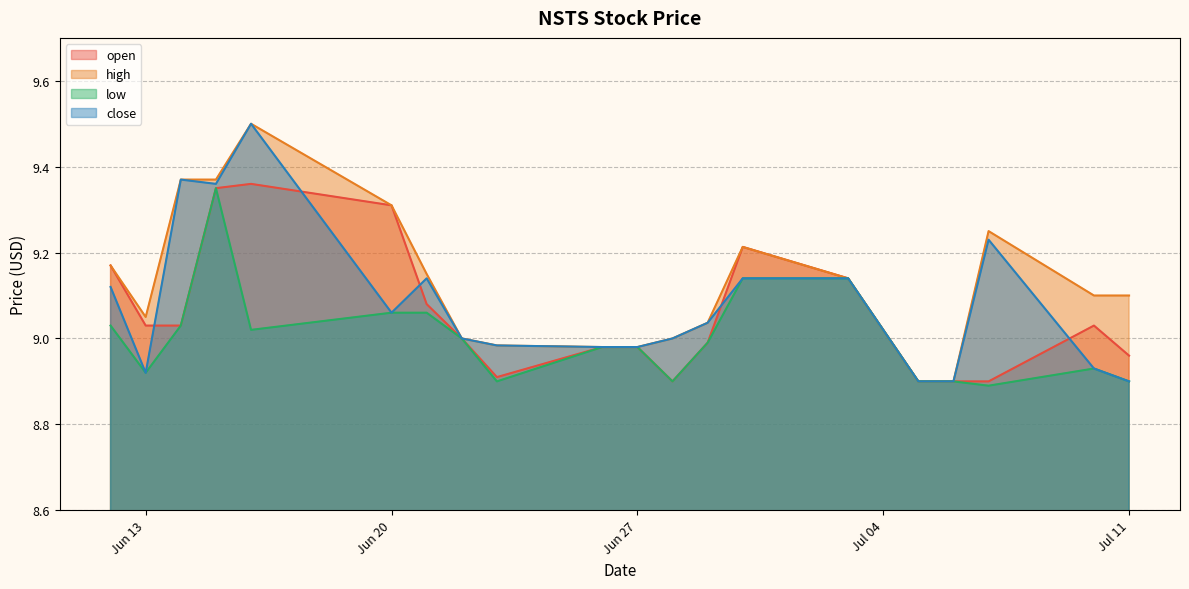

List the labels in order of open value, largest first.

2023-06-16, 2023-06-15, 2023-06-20, 2023-06-30, 2023-06-12, 2023-07-03, 2023-06-21, 2023-07-10, 2023-06-14, 2023-06-13, 2023-06-22, 2023-06-29, 2023-06-27, 2023-06-26, 2023-07-11, 2023-06-23, 2023-07-07, 2023-07-06, 2023-07-05, 2023-06-28